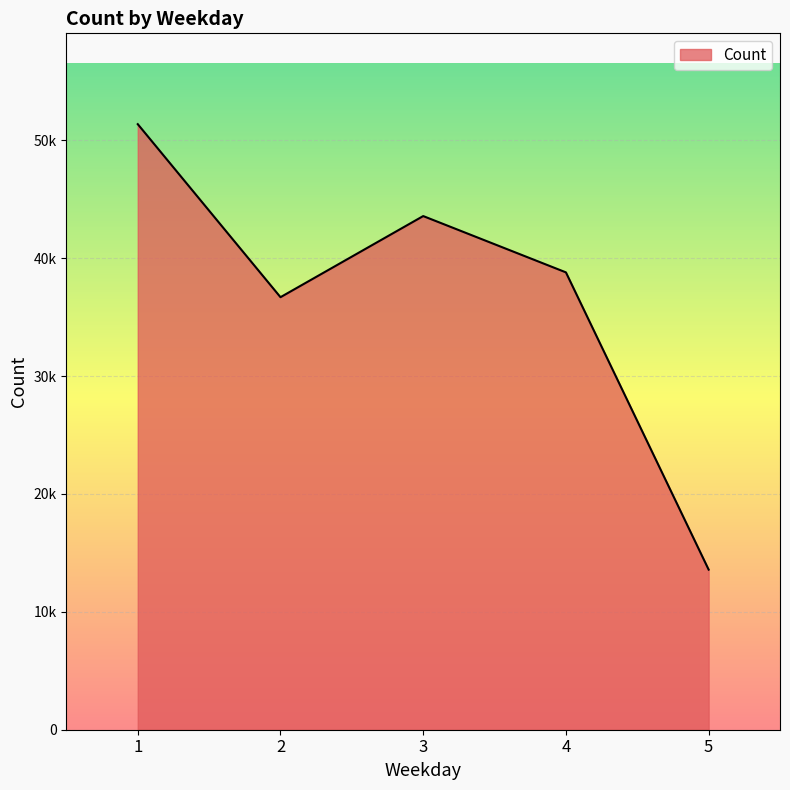

Reading right to left, extract all data points from this chart.

5=13580.4	4=38794.9	3=43570.3	2=36688.8	1=51365.6